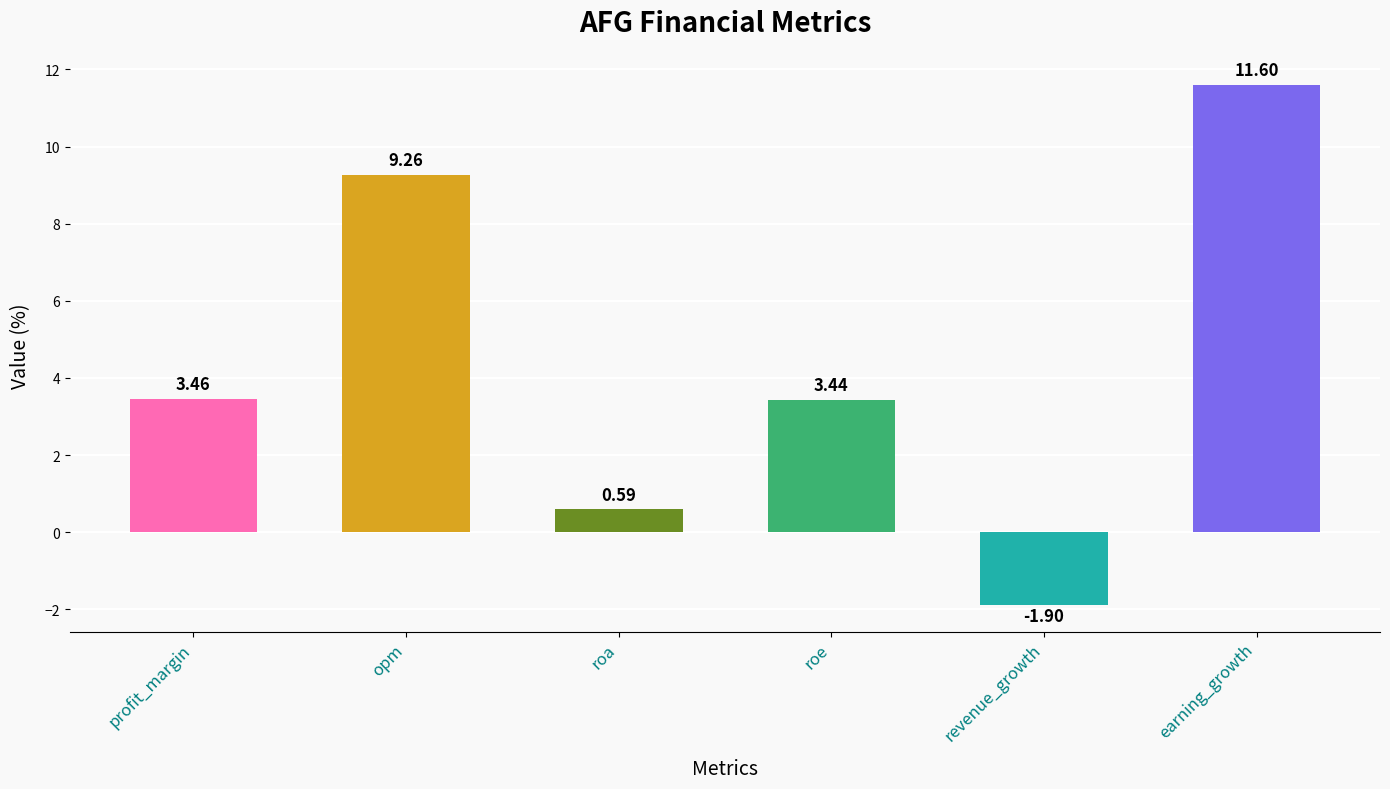

Which category has the highest value across all series?

earning_growth